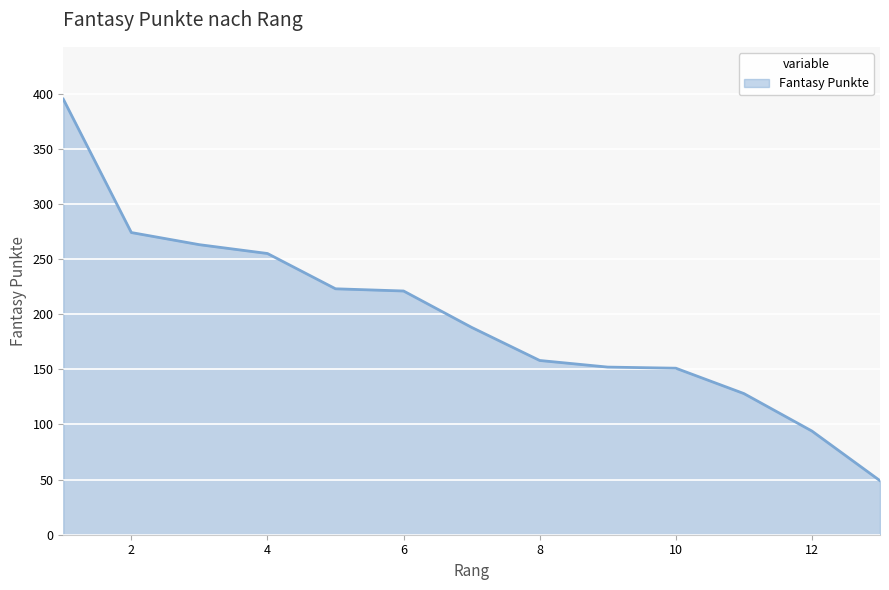

What is the difference between the maximum and minimum values?

346